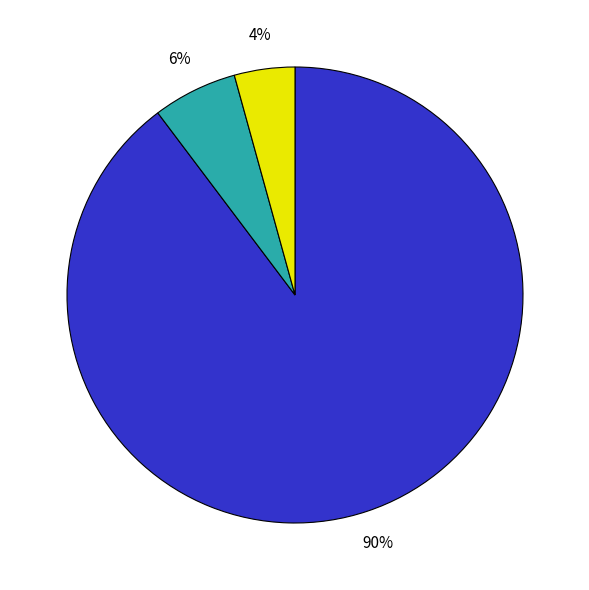

Does any single category account for the majority?

Yes